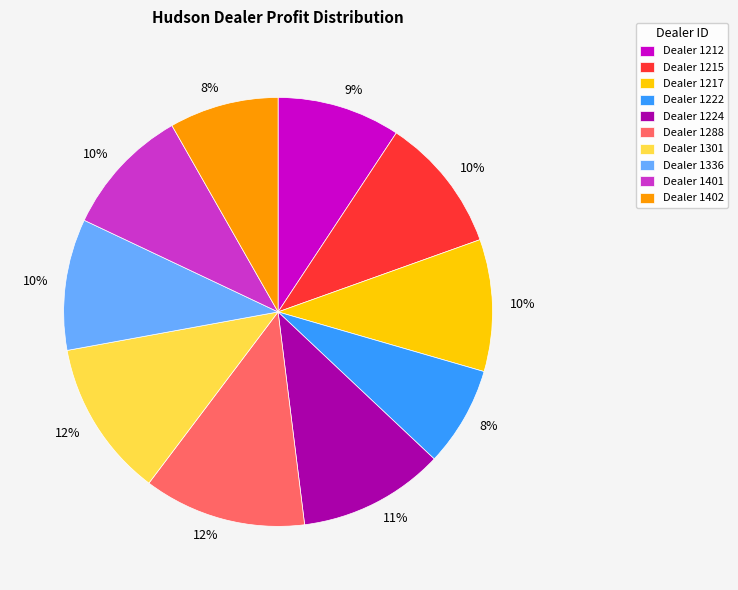

Is Dealer 1222 the majority of the pie?

No